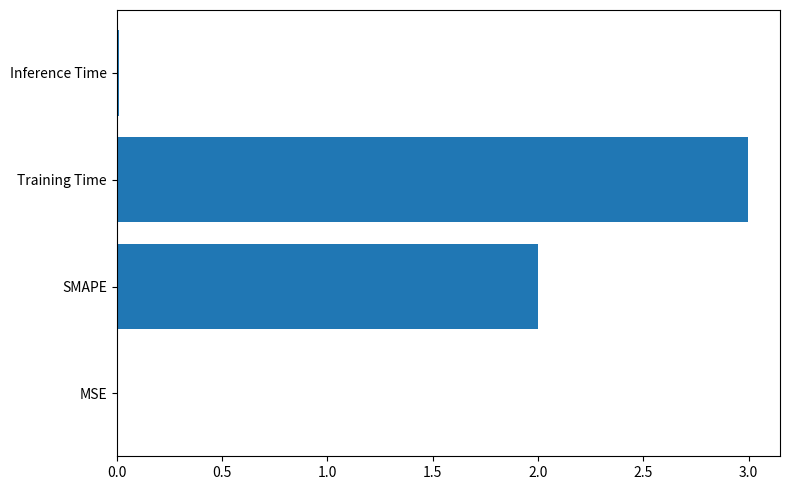

Between MSE and Training Time, which is larger?

Training Time